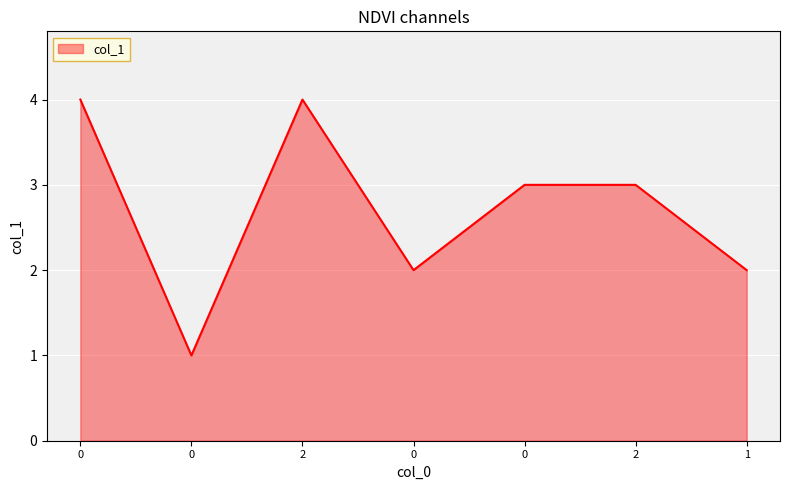

List the labels in order of value, smallest first.

0, 0, 1, 0, 2, 0, 2